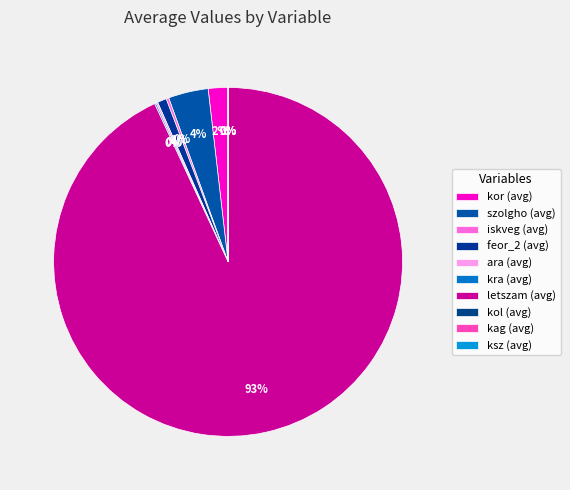

What is the change in value from feor_2 (avg) to ksz (avg)?

-18.6